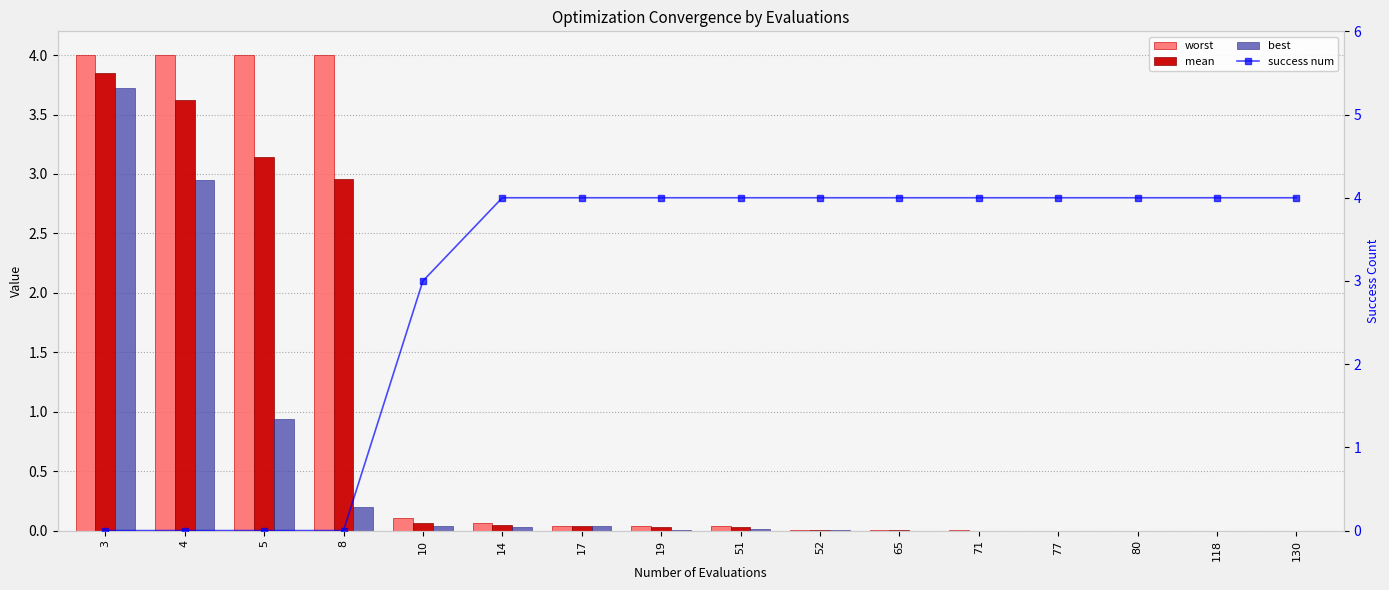

Reading left to right, transcribe all the data shown in this chart.

worst: 4.0	4.0	4.0	4.0	0.1	0.1	0.0	0.0	0.0	0.0	0.0	0.0	0.0	0.0	0.0	0.0
mean: 3.9	3.6	3.1	3.0	0.1	0.1	0.0	0.0	0.0	0.0	0.0	0.0	0.0	0.0	0.0	0.0
best: 3.7	3.0	0.9	0.2	0.0	0.0	0.0	0.0	0.0	0.0	0.0	0.0	0.0	0.0	0.0	0.0
success num: 0.0	0.0	0.0	0.0	3.0	4.0	4.0	4.0	4.0	4.0	4.0	4.0	4.0	4.0	4.0	4.0